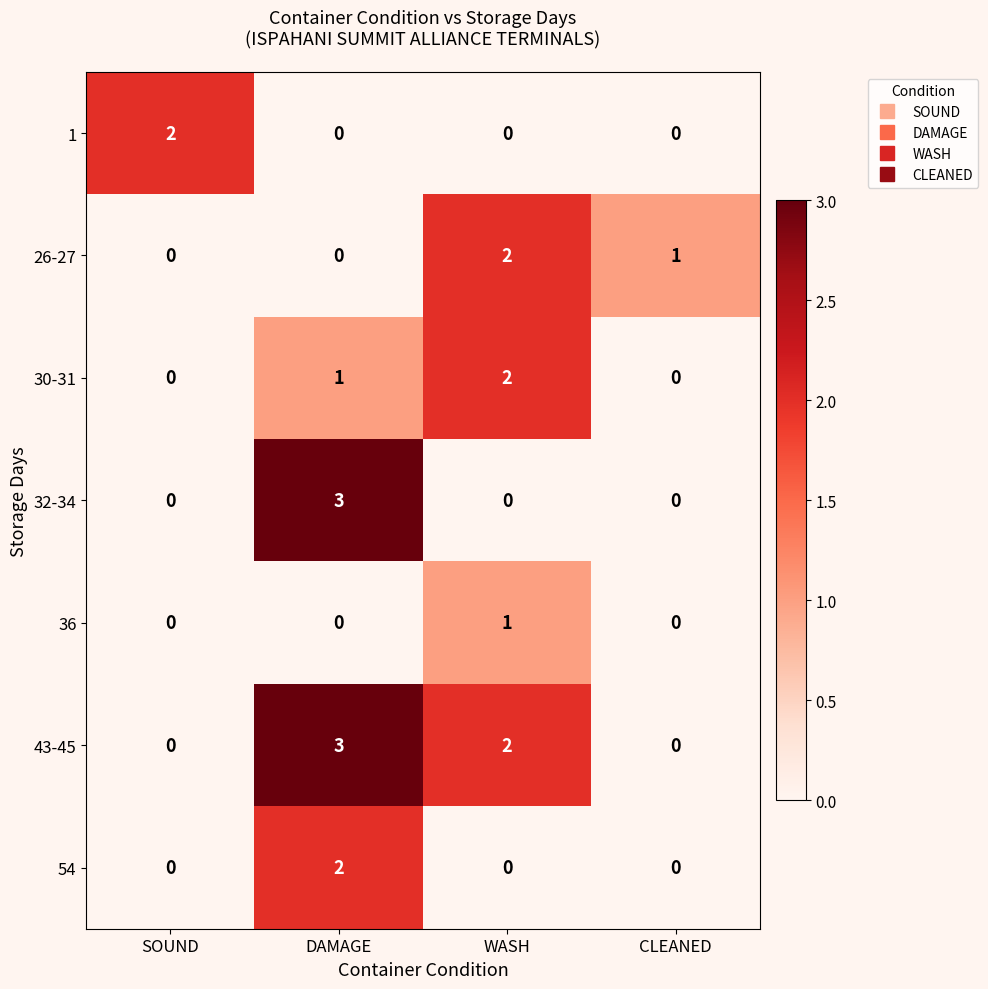

Which series has the largest total across all categories?

43-45